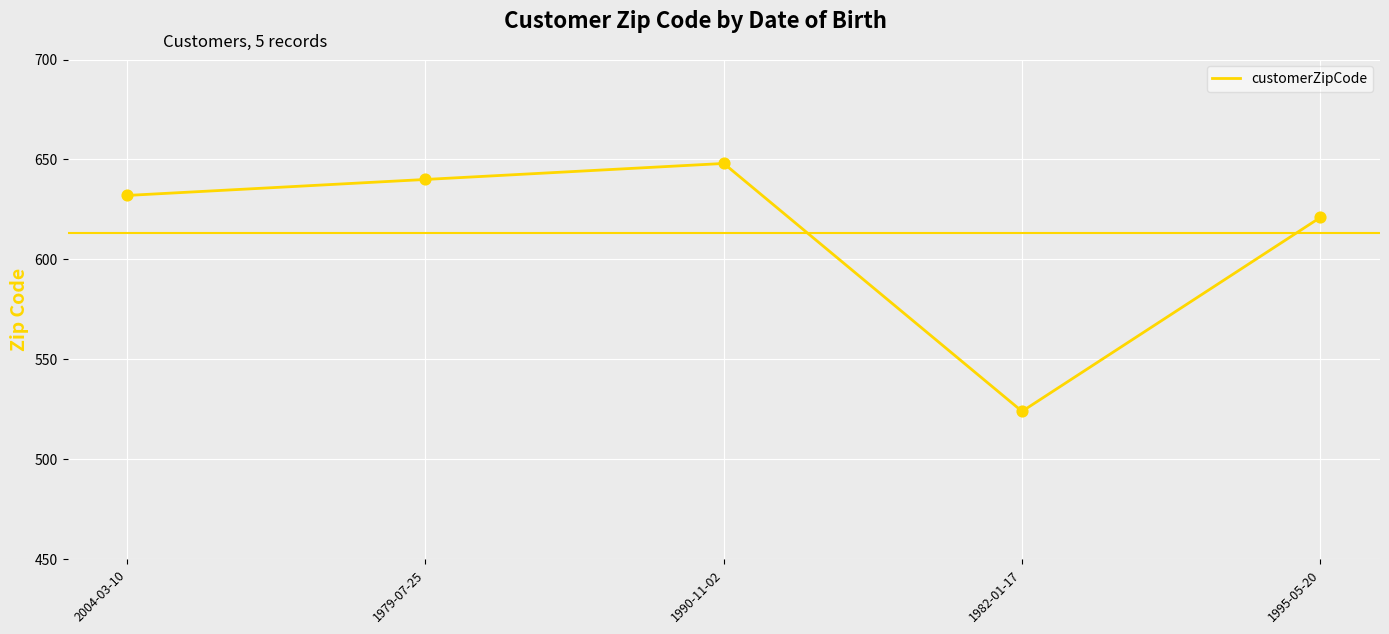

Between 2004-03-10 and 1982-01-17, which is larger?

2004-03-10